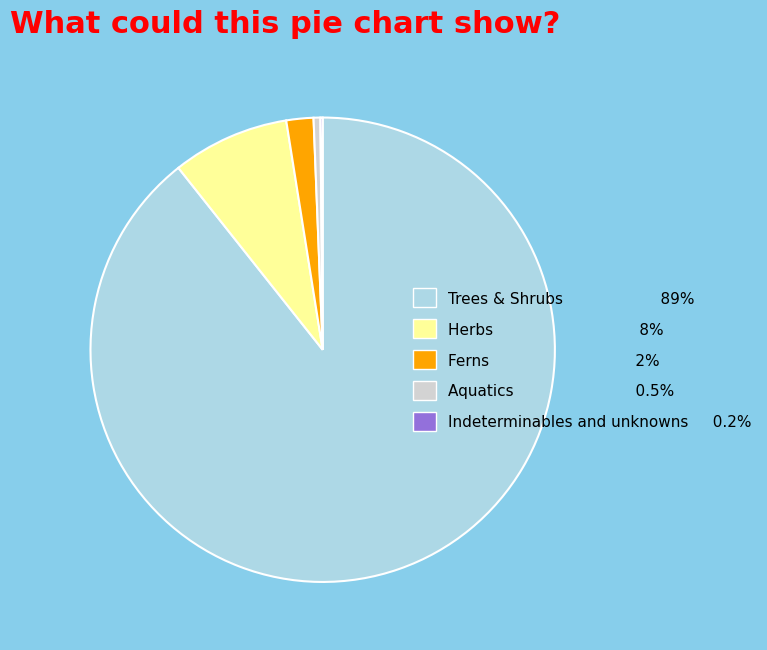

Does Herbs 8% represent more than half of the total?

No